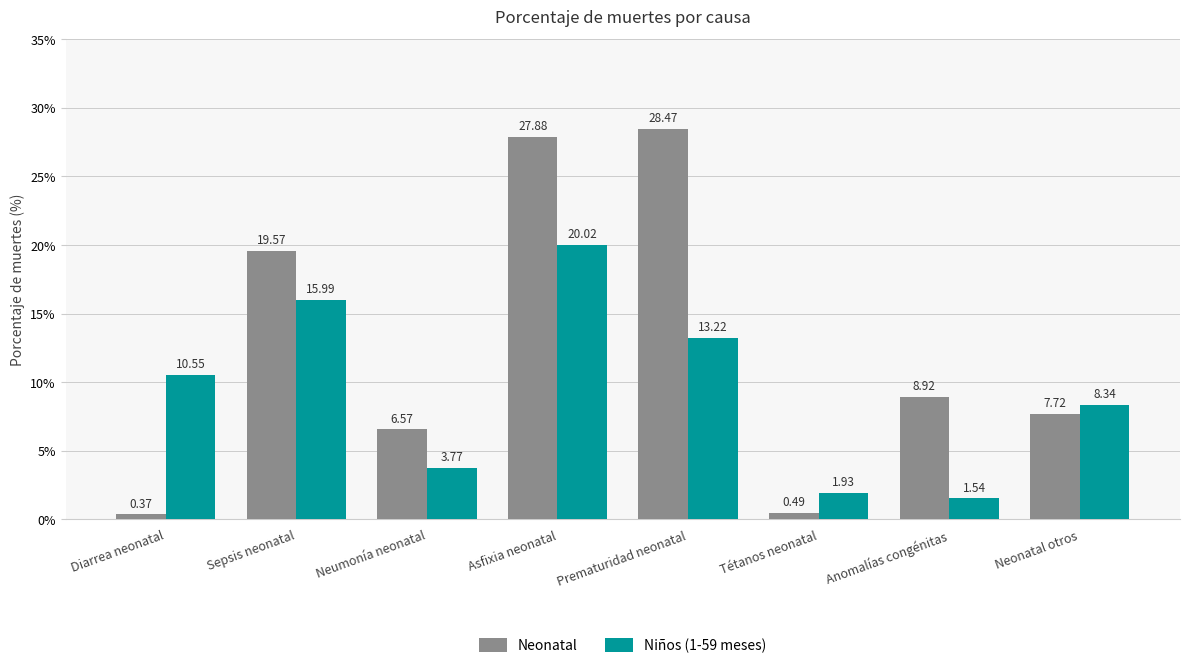

How many bars are there in total?

16